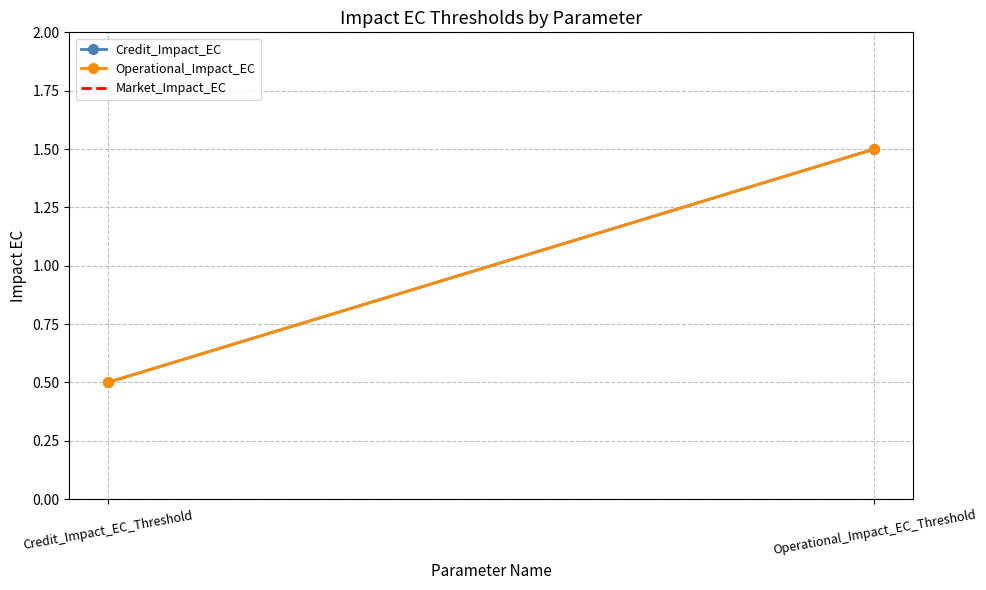

Which category has the lowest value across all series?

Credit_Impact_EC_Threshold